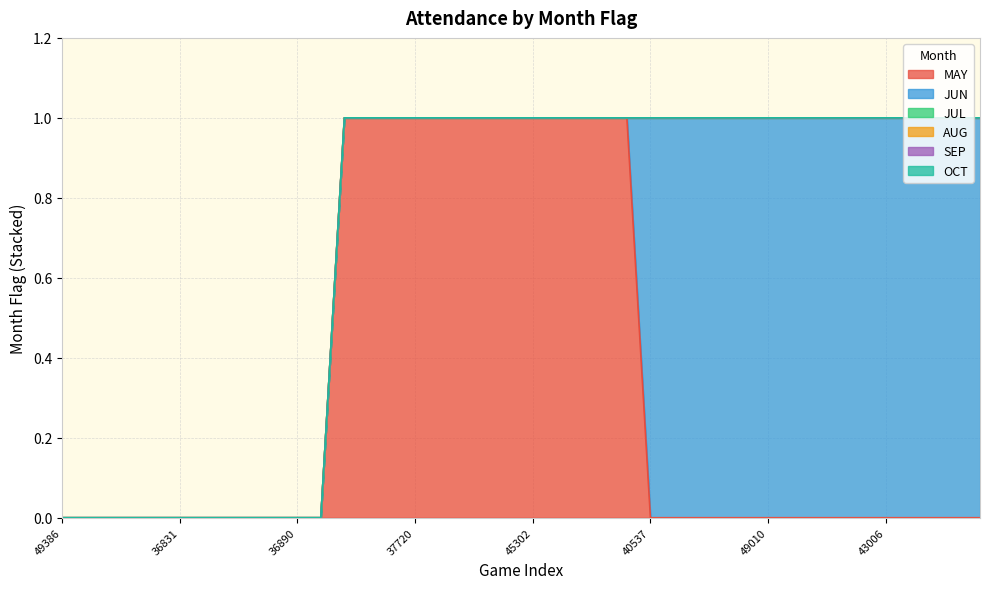

True or false: SEP and JUL intersect in this chart.

False